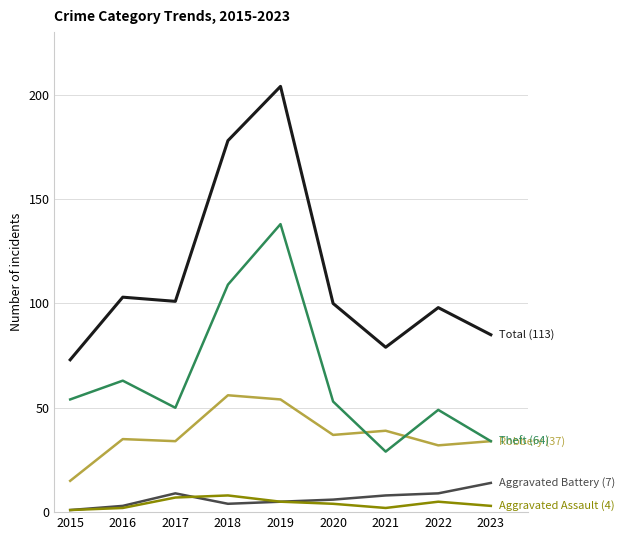

At which category is the sum across all series the highest?

2019